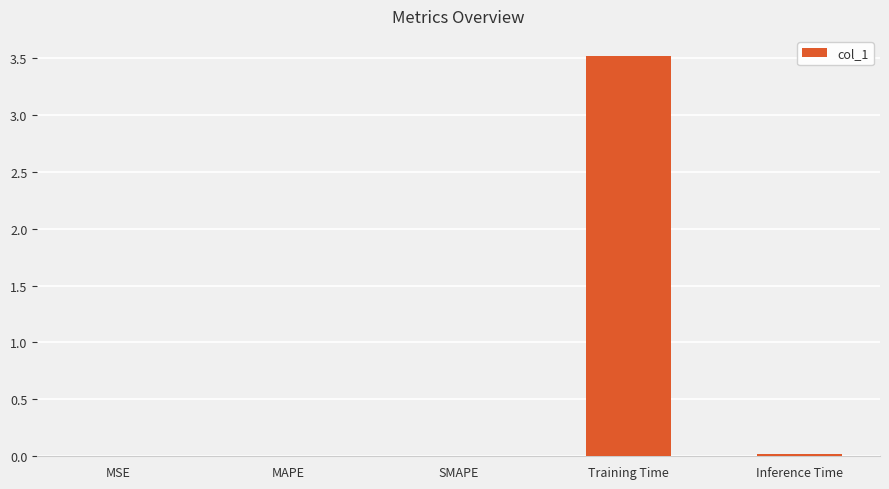

Count the number of data series in this chart.

1